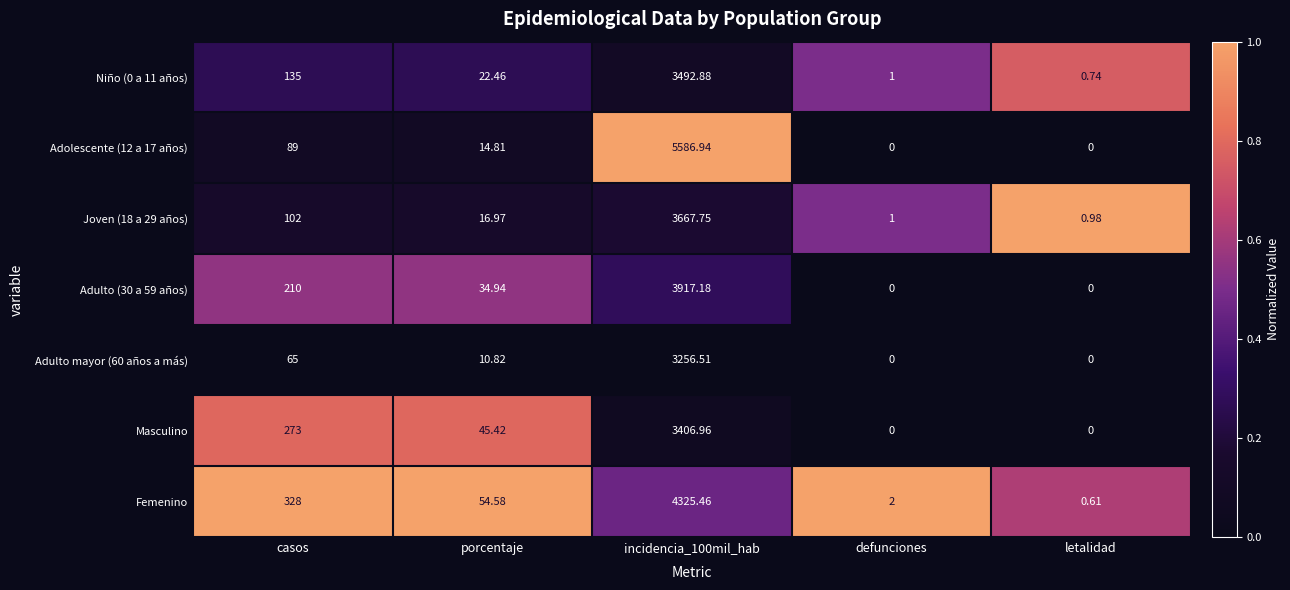

Where is Adolescente (12 a 17 años) nearest to the value 2793?

casos